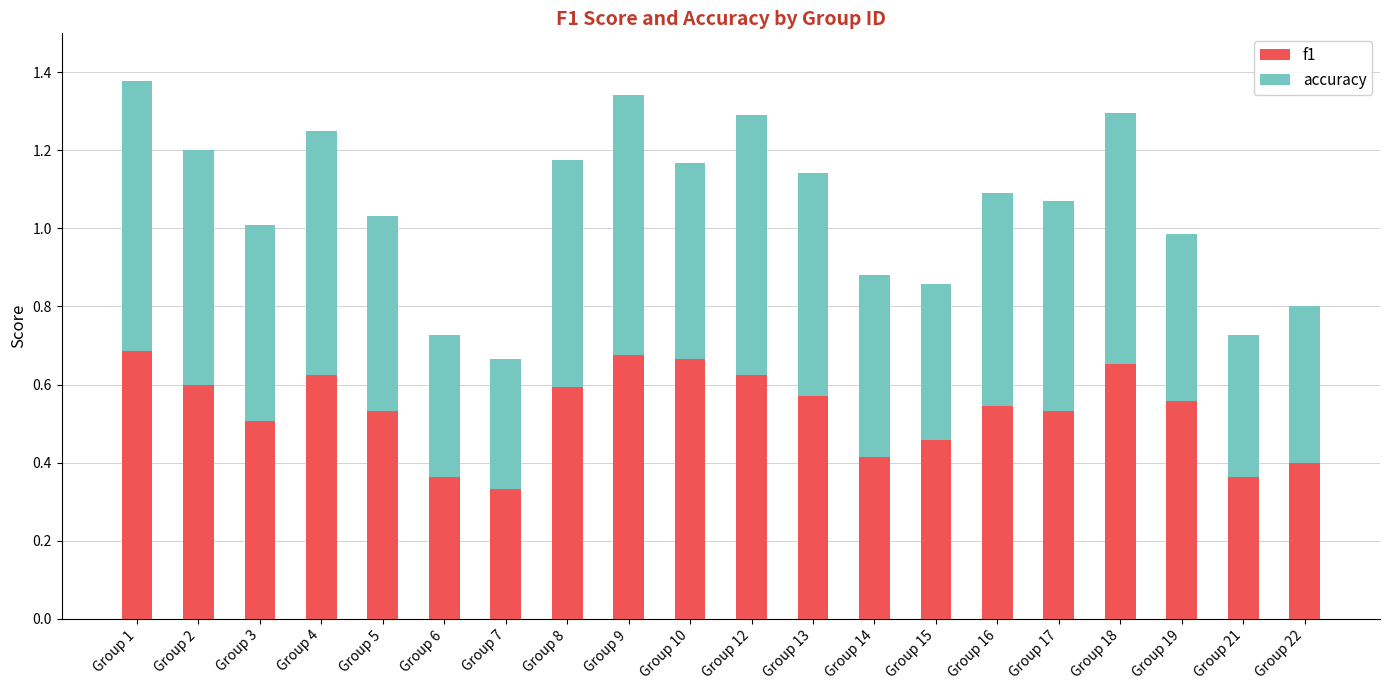

The f1 series shows 0.7 at Group 10. True or false?

True